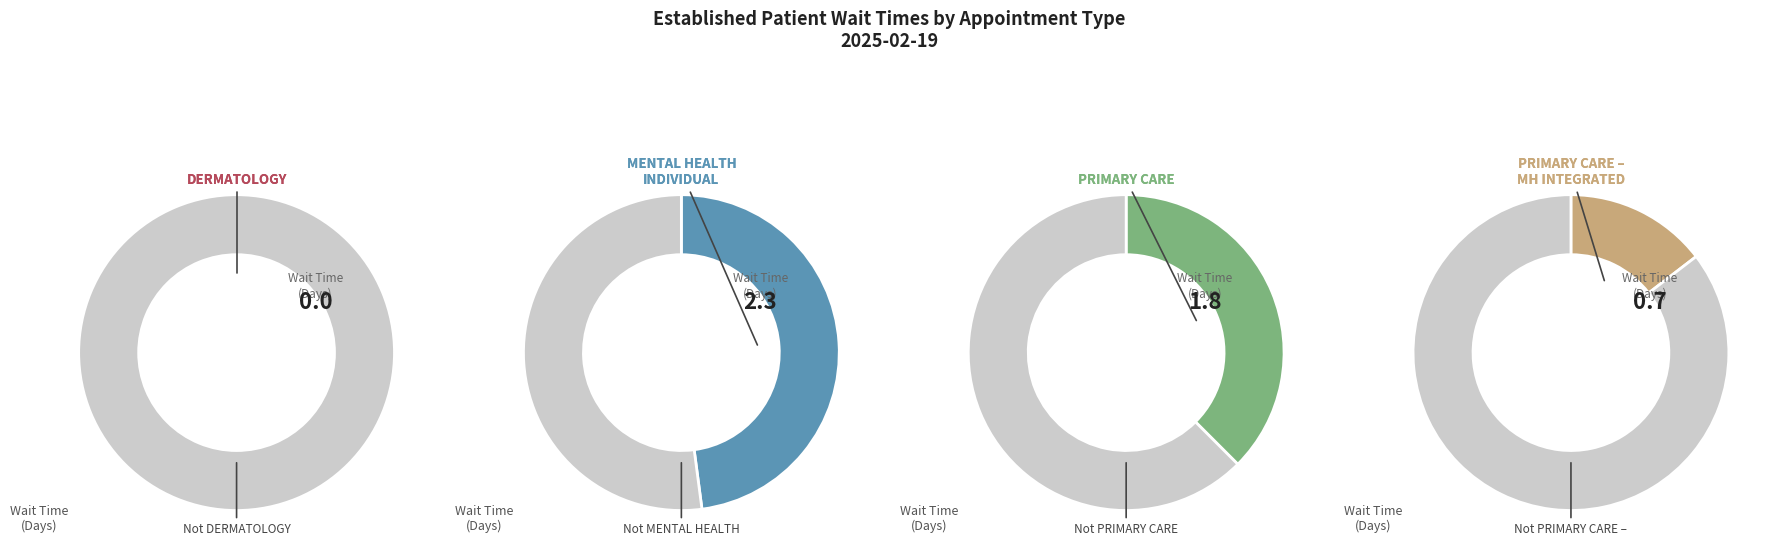

What is the largest slice in the pie chart?

MENTAL HEALTH INDIVIDUAL